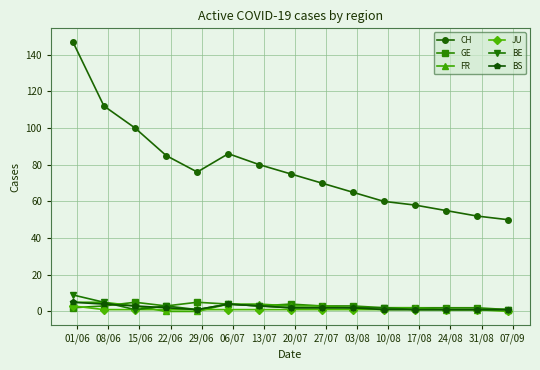

What is the maximum value shown in the chart?

147